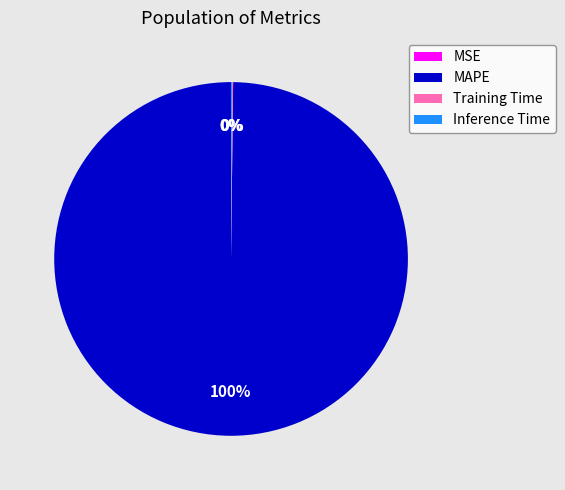

Does MAPE account for over 50% of the chart?

Yes